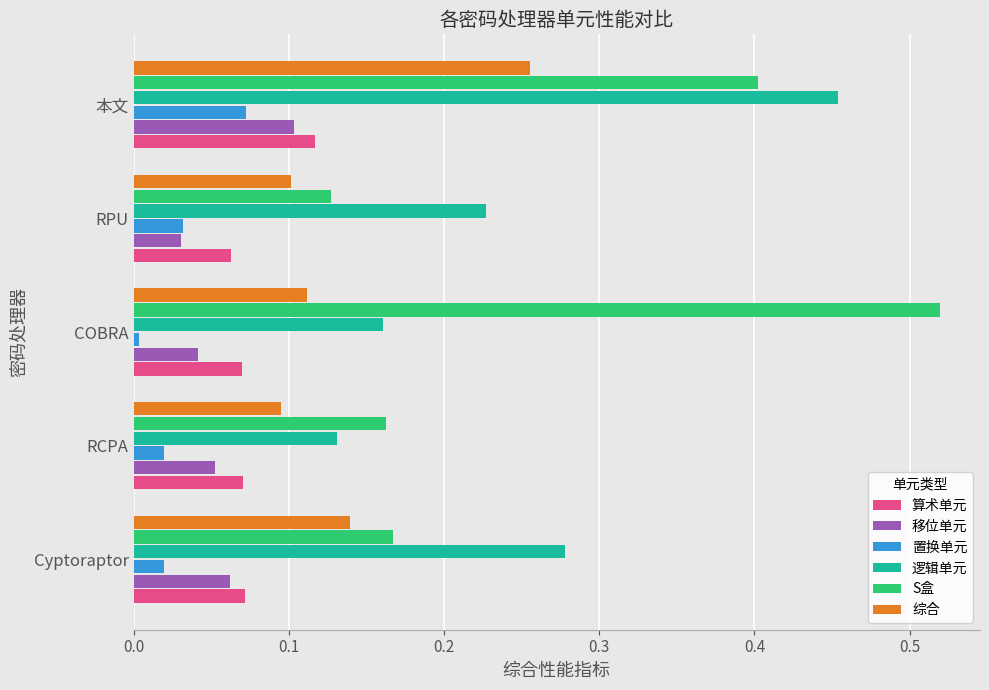

Which series has the widest spread of values?

S盒